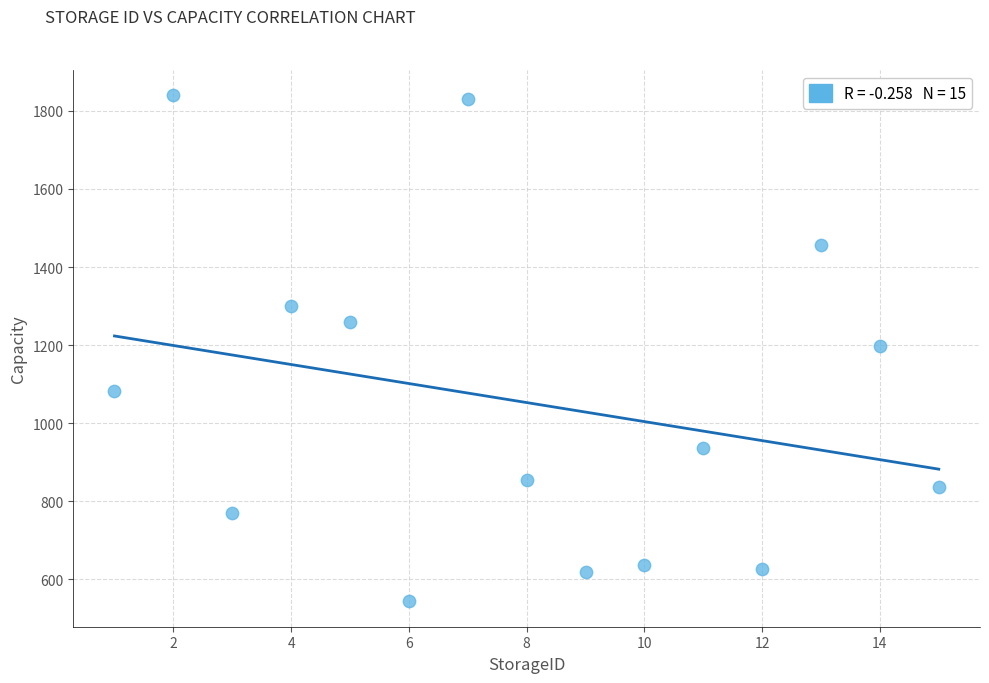

What is the range of X values (max minus min)?

14